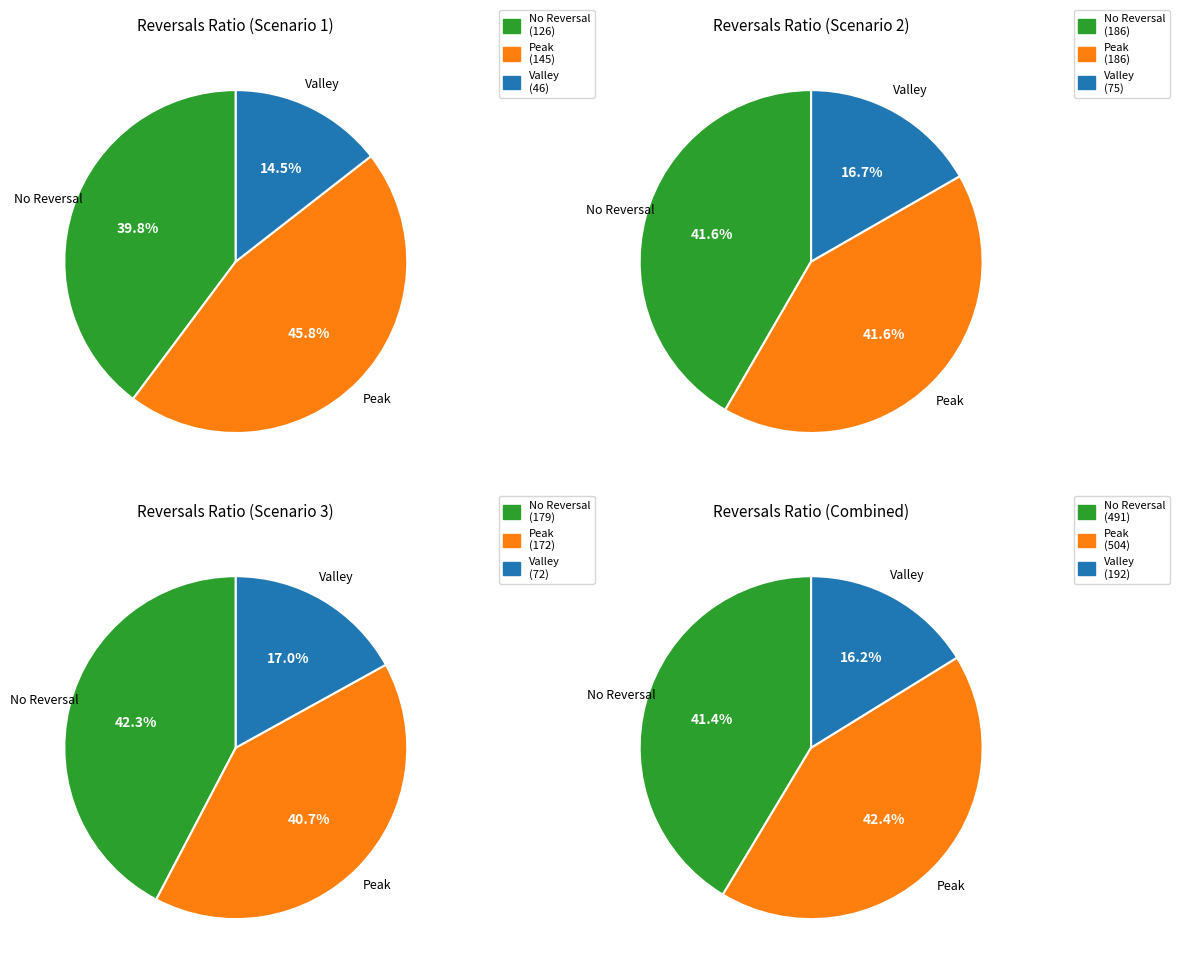

Is there a majority slice in this chart?

No